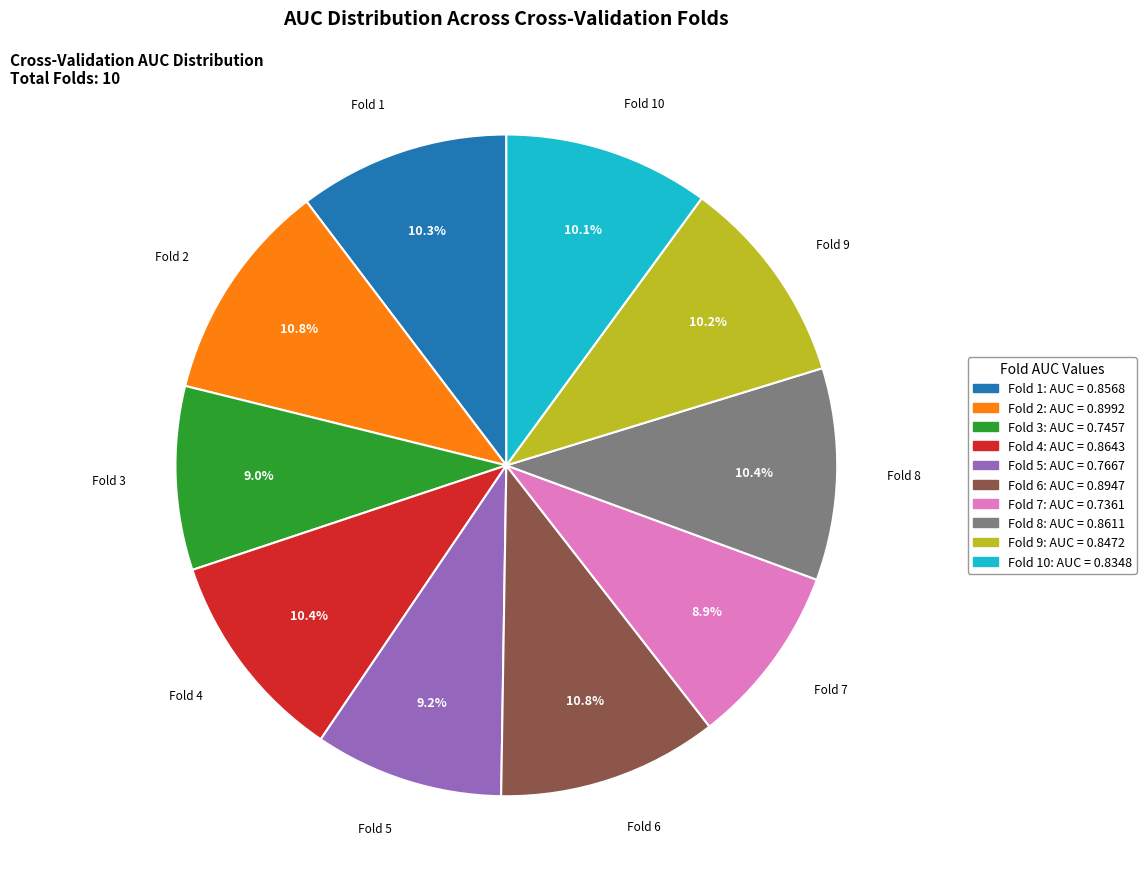

How many slices are in this pie chart?

10